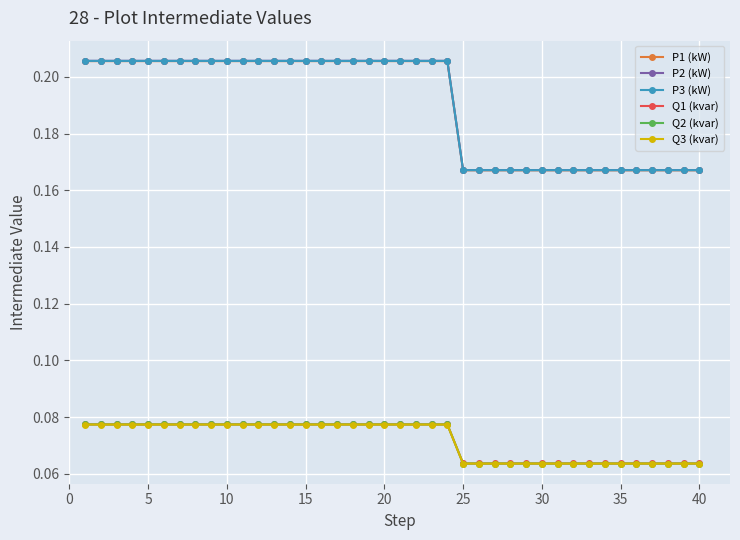

True or false: Q1 (kvar) and P1 (kW) cross at least once.

False